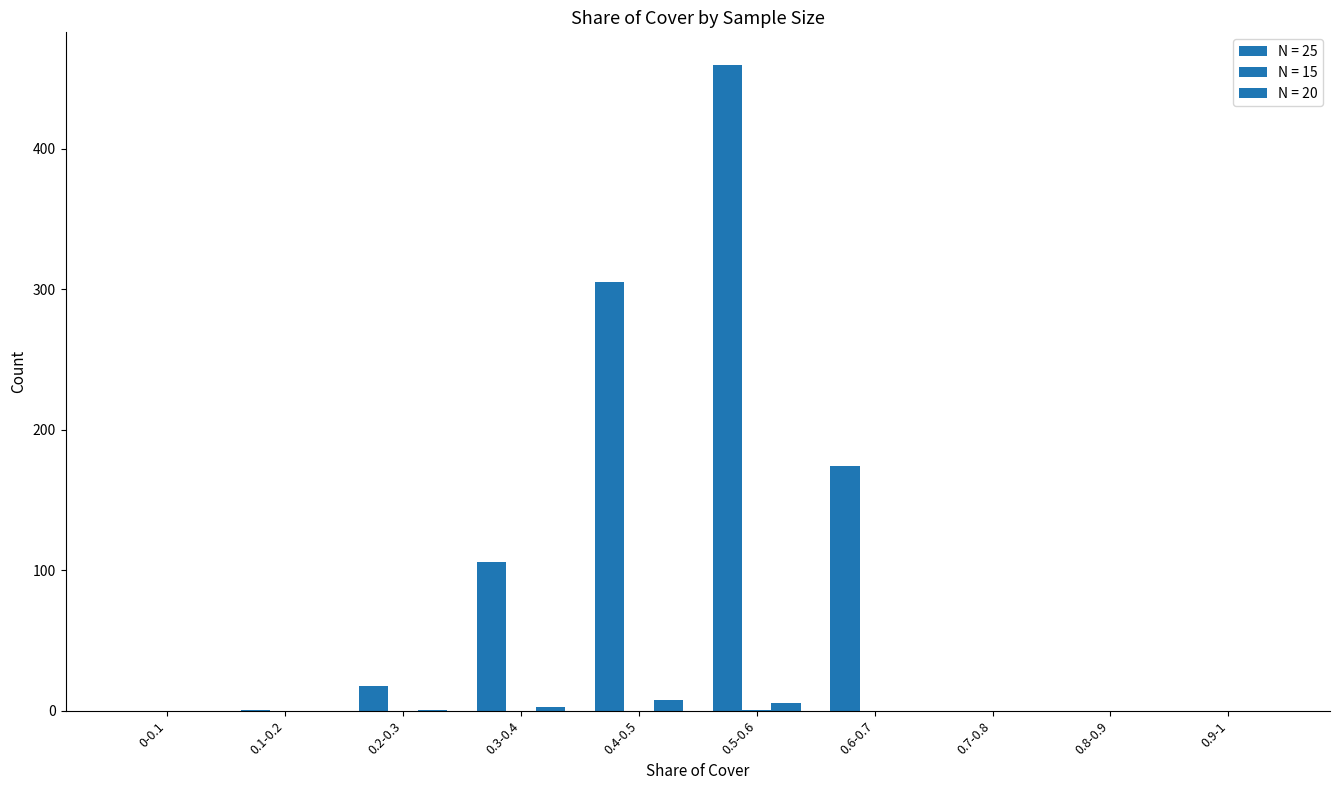

How many data points in N = 25 are above 17?

5